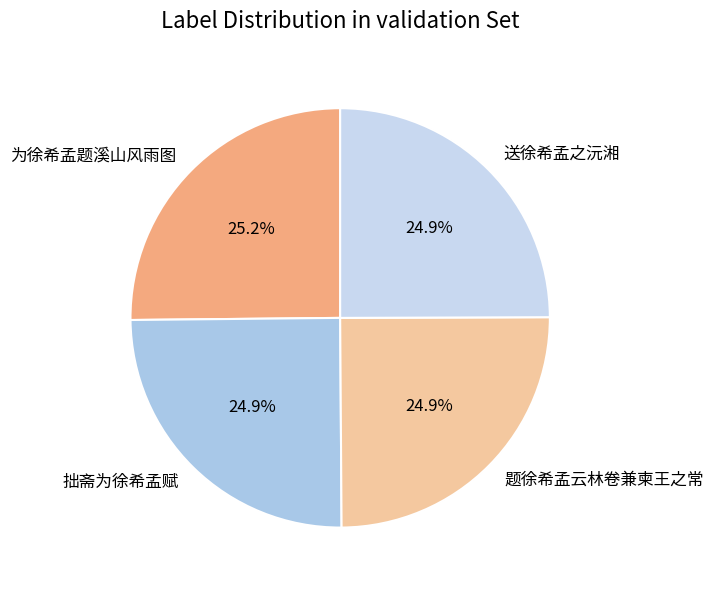

How much of the chart is everything except 拙斋为徐希孟赋?

75.1%